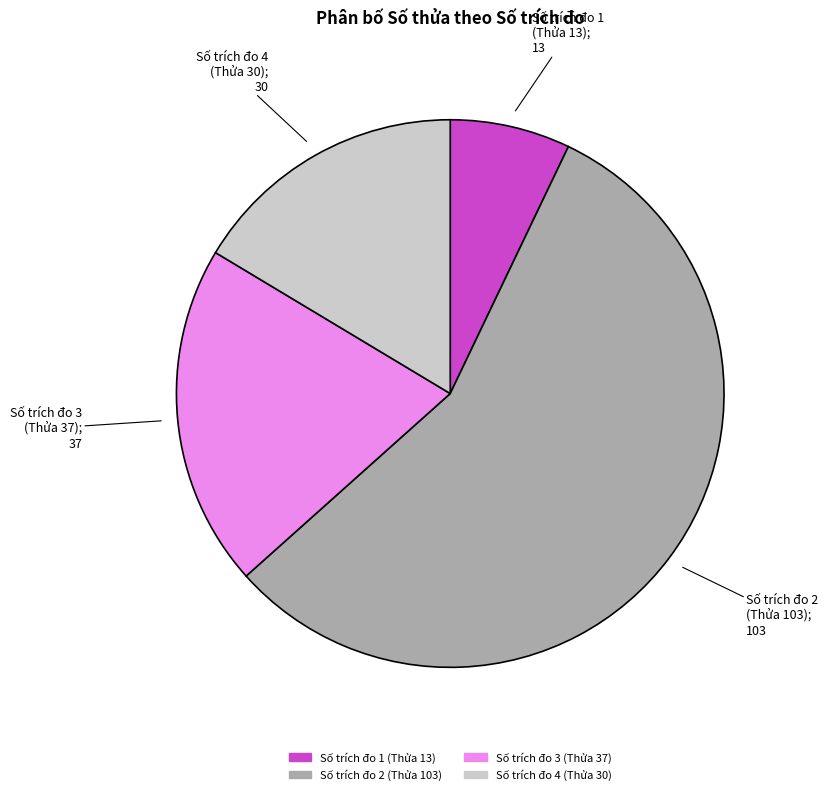

Is there a majority slice in this chart?

Yes